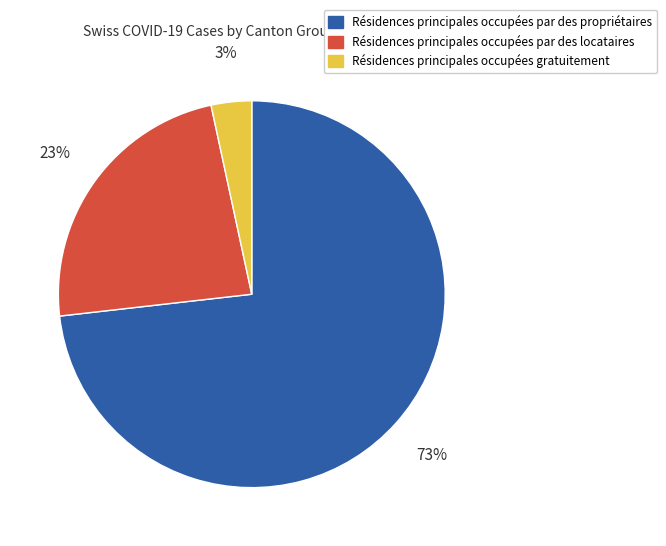

Does any single category account for the majority?

Yes